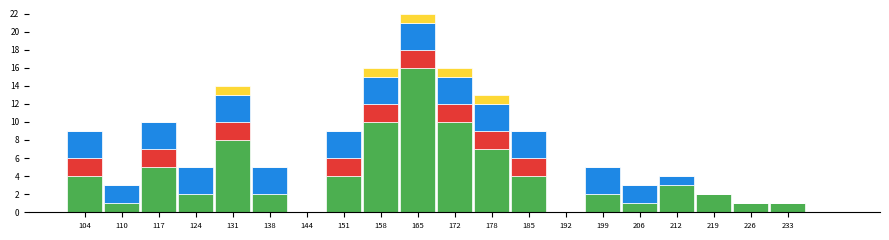

At which category is the sum across all series the highest?

165